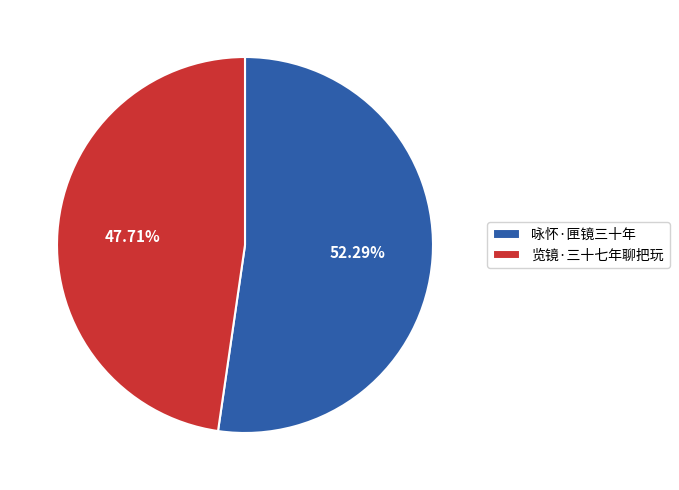

What percentage is the 咏怀·匣镜三十年 slice, to the nearest percent?

52%